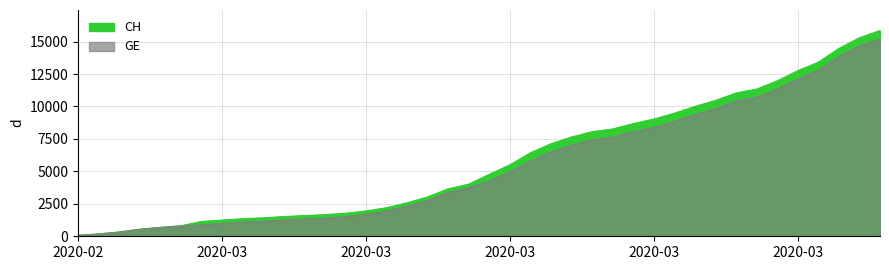

How many data points in CH are less than 4775?

20